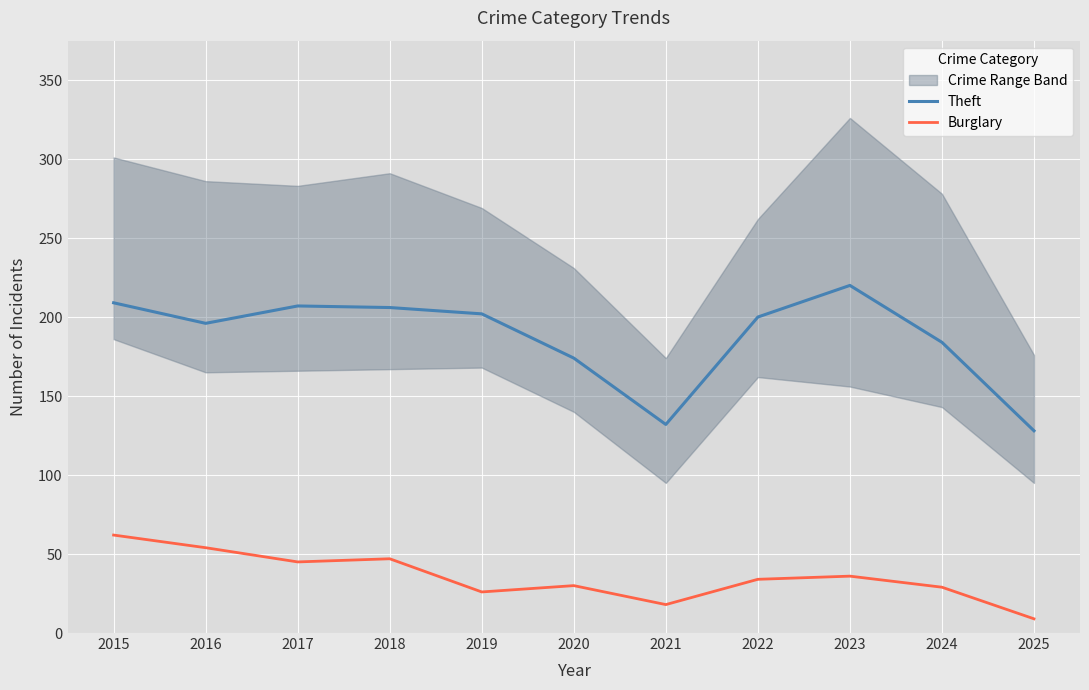

The value of Theft at 2018 is 130. True or false?

False